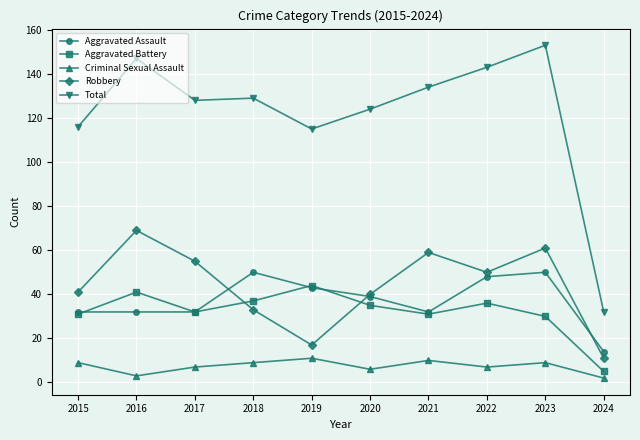

Does the chart have visible grid lines?

Yes